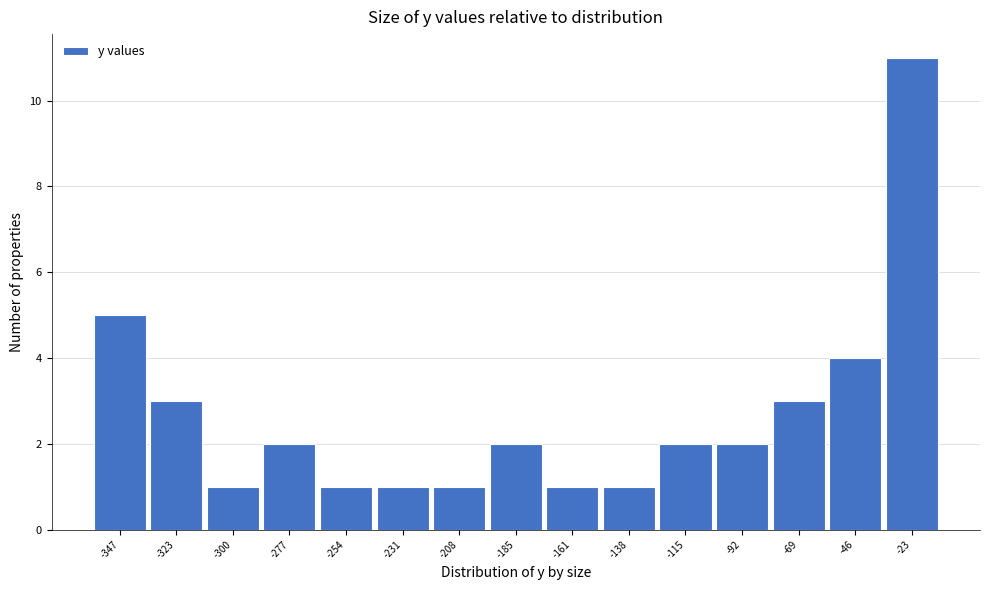

Reading left to right, list all the values displayed in this chart.

5	3	1	2	1	1	1	2	1	1	2	2	3	4	11